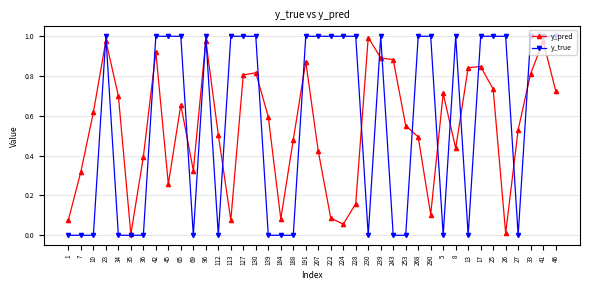

What is the label of the 40th point from the left?

46